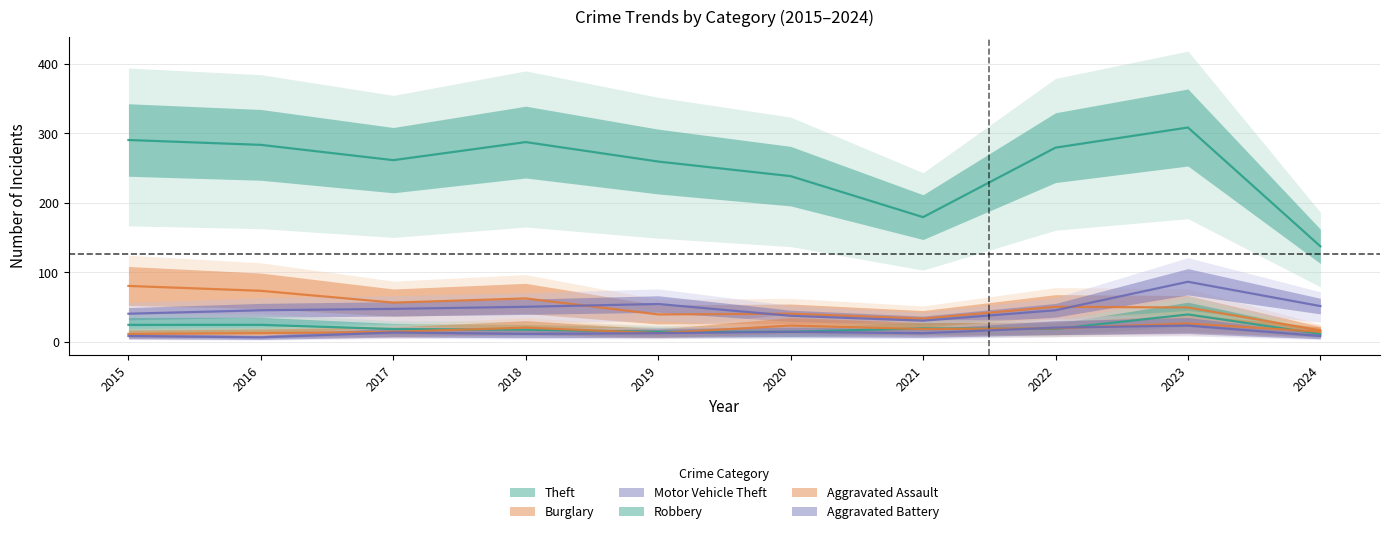

What is the minimum value shown in the chart?

6